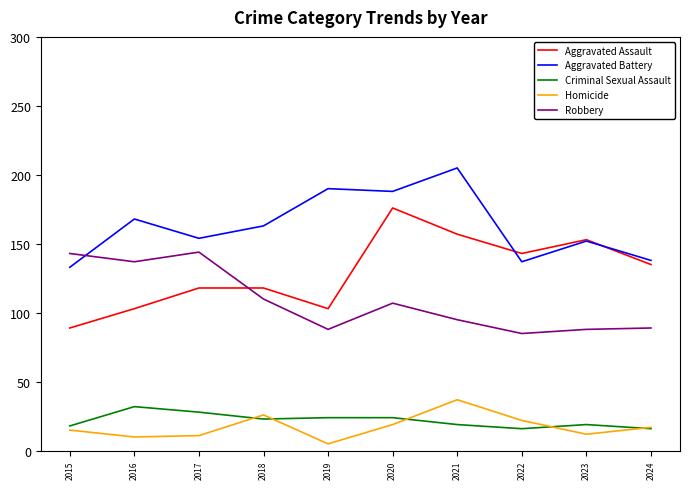

Which category has the highest value in the Homicide series?

2021